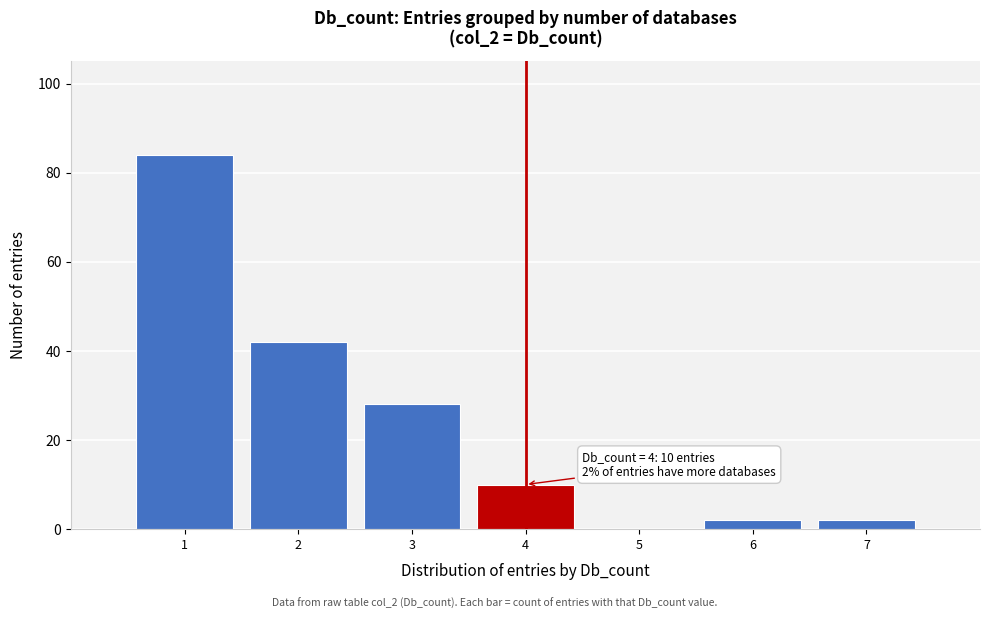

Over which range of the x-axis is the bar tallest?

0.5 to 1.5